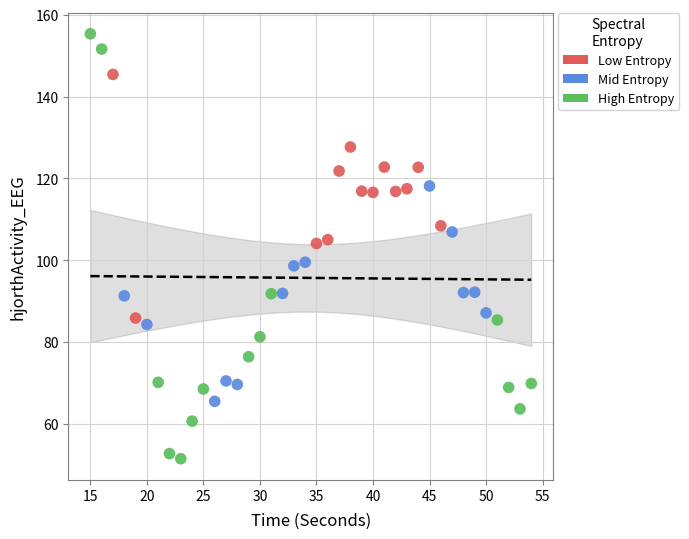

Which series has the largest Y range (max minus min)?

High Entropy